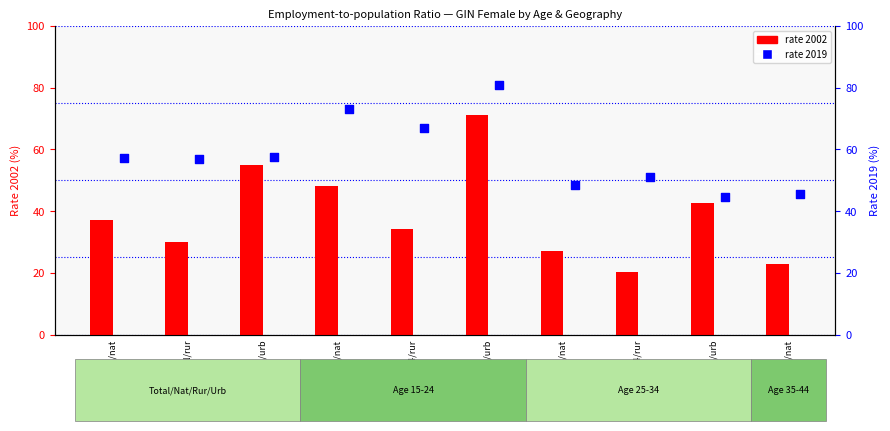

What is the total value across all series at gin/f/y15_24/urb?

152.1